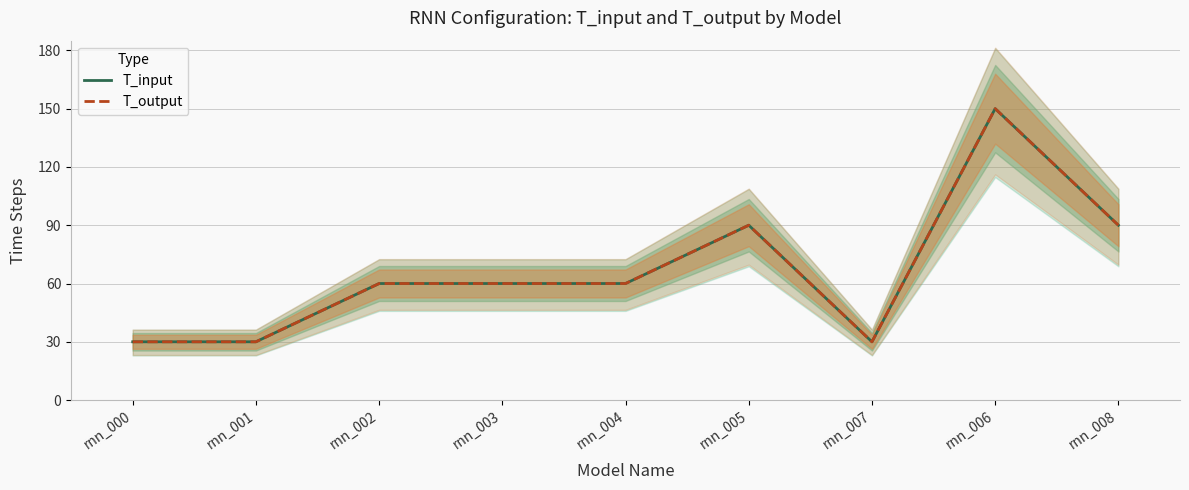

Which has a higher value, rnn_003 or rnn_008?

rnn_008